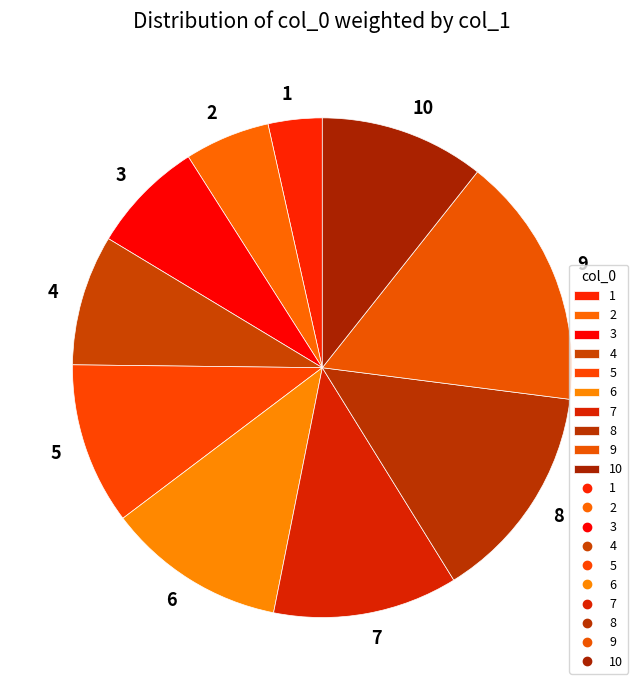

Approximately how many times larger is the value at 2 compared to 9?

0.3